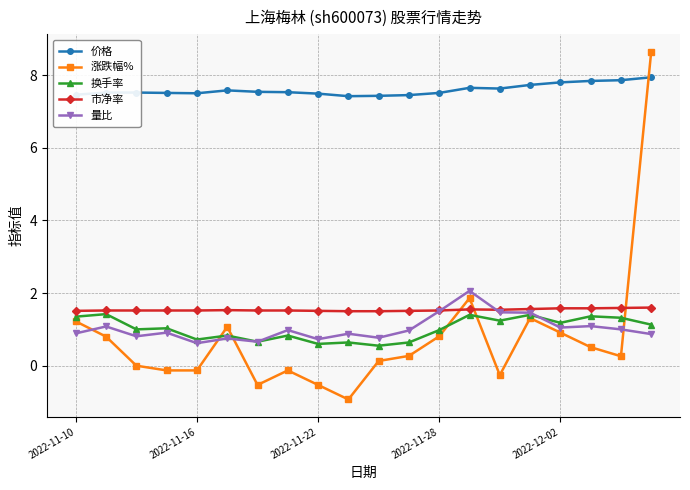

True or false: 价格 and 换手率 cross at least once.

False